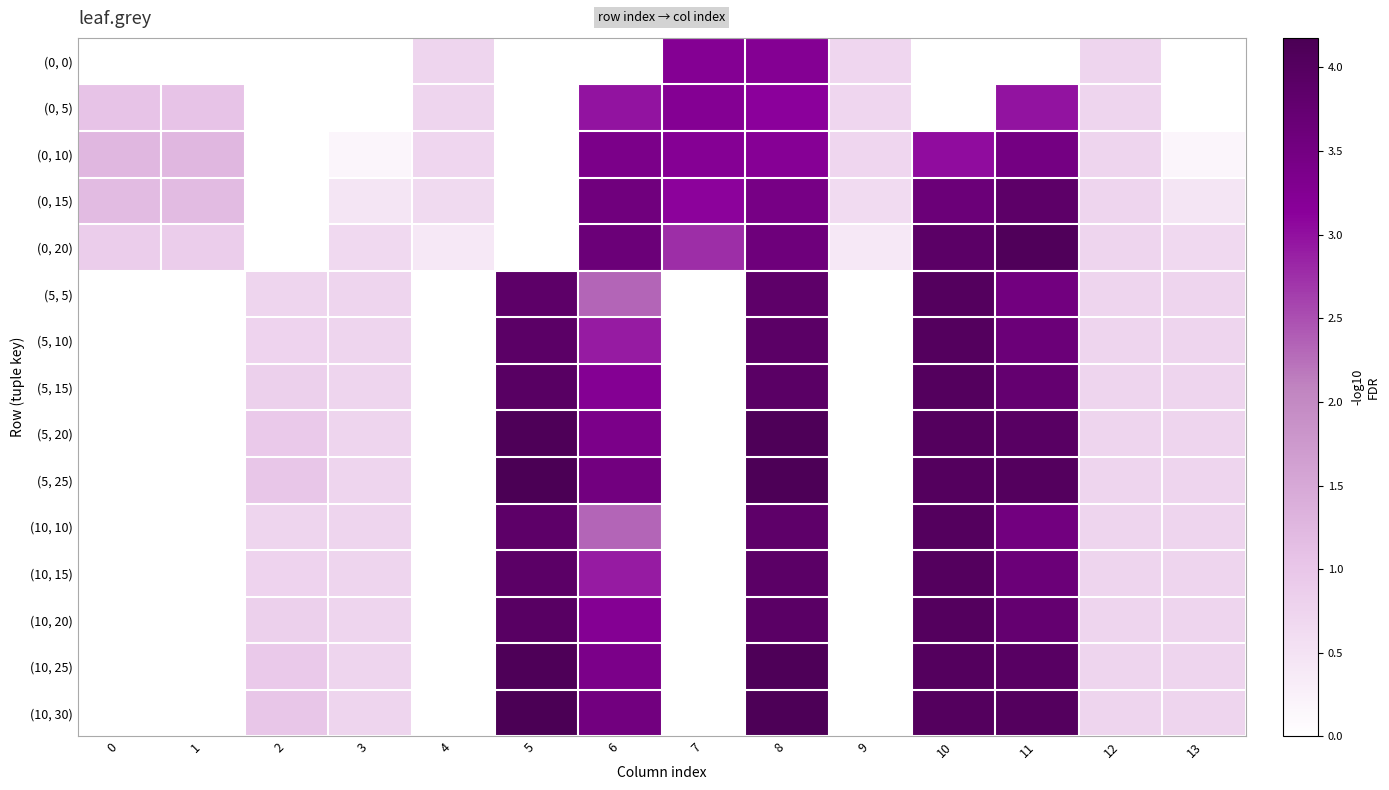

What is the maximum value for (0, 10)?

3.5